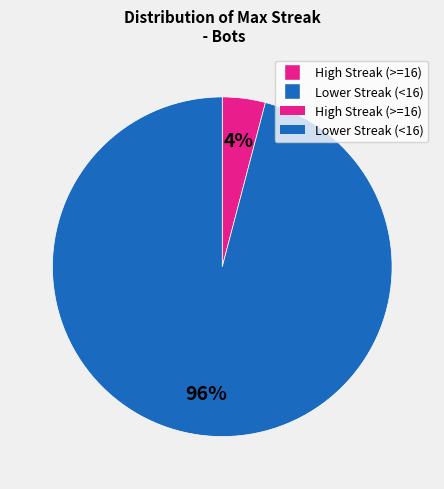

Does any single category account for the majority?

Yes